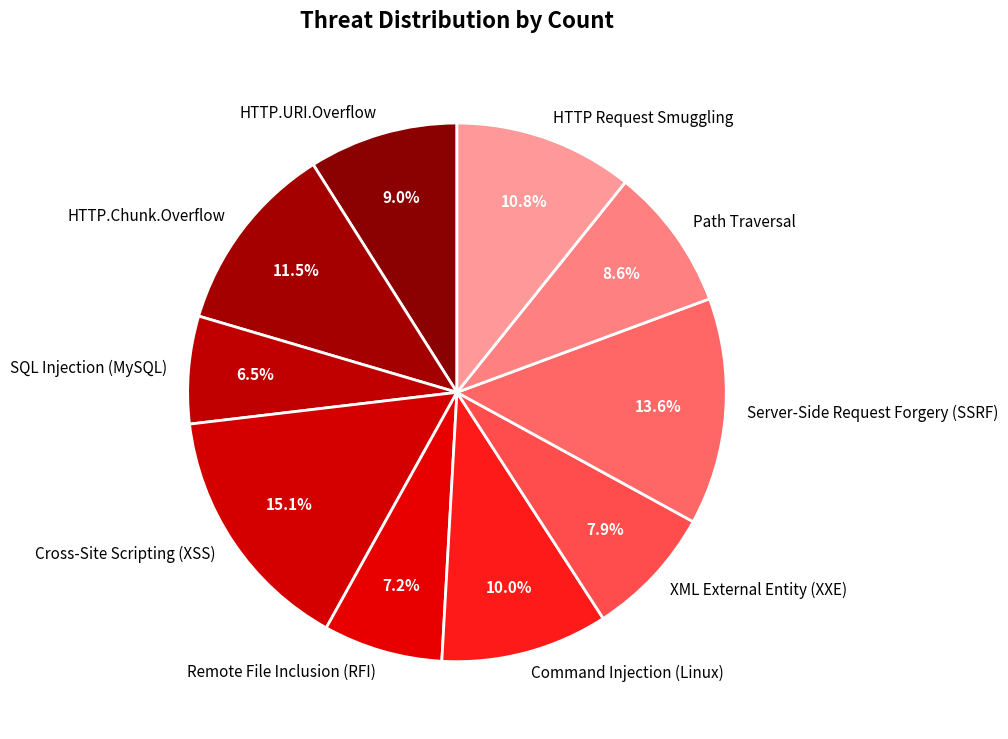

Is the sum of Path Traversal and XML External Entity (XXE) greater than half?

No